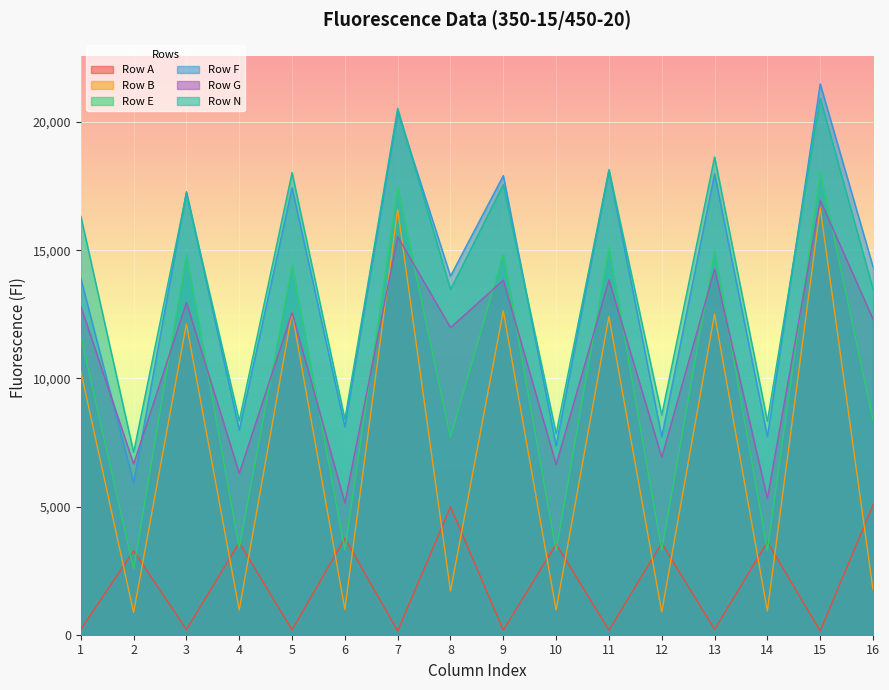

What are all the series names shown in the legend?

Row A, Row B, Row E, Row F, Row G, Row N